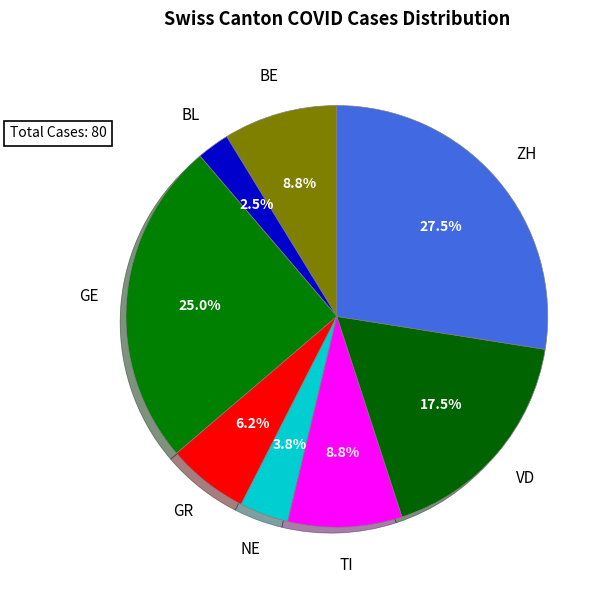

What is the largest slice in the pie chart?

ZH